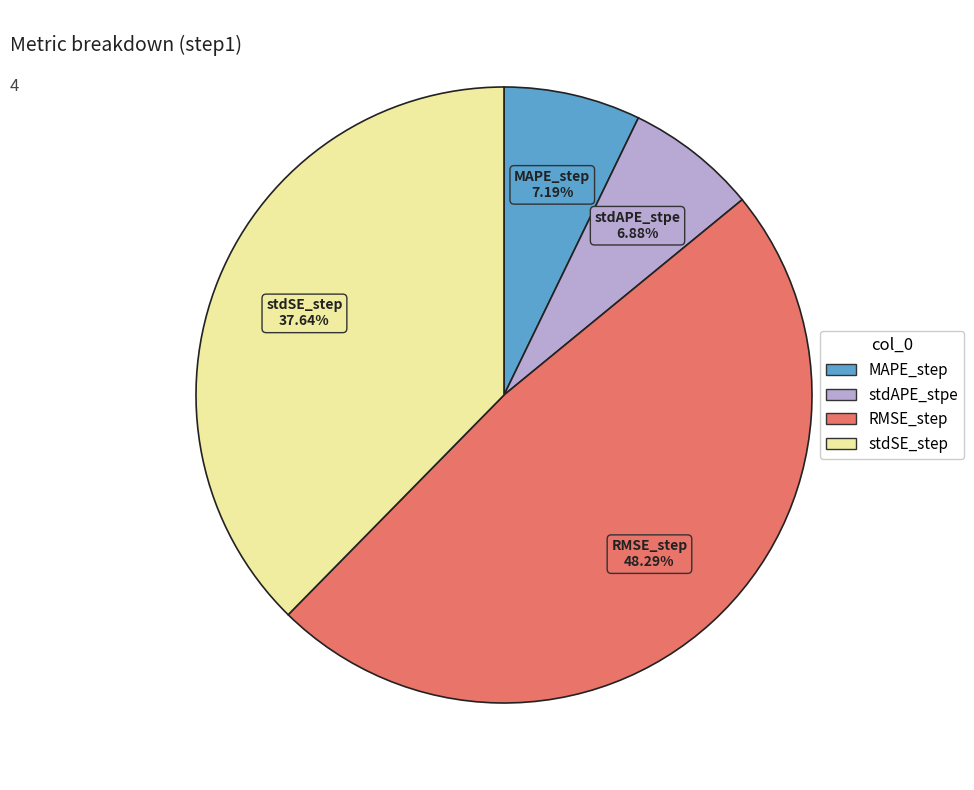

What is the largest slice in the pie chart?

RMSE_step